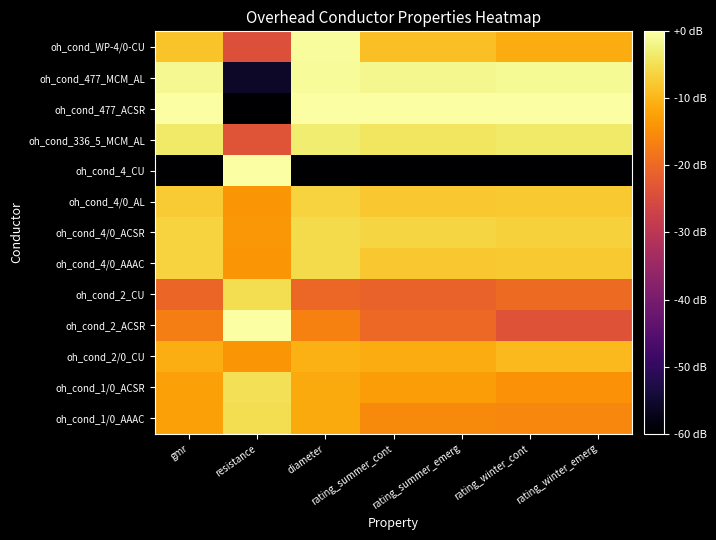

At which category is the sum across all series the highest?

diameter